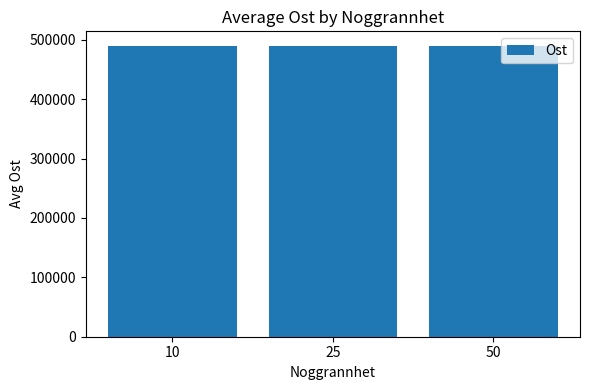

What is the maximum value shown in the chart?

489799